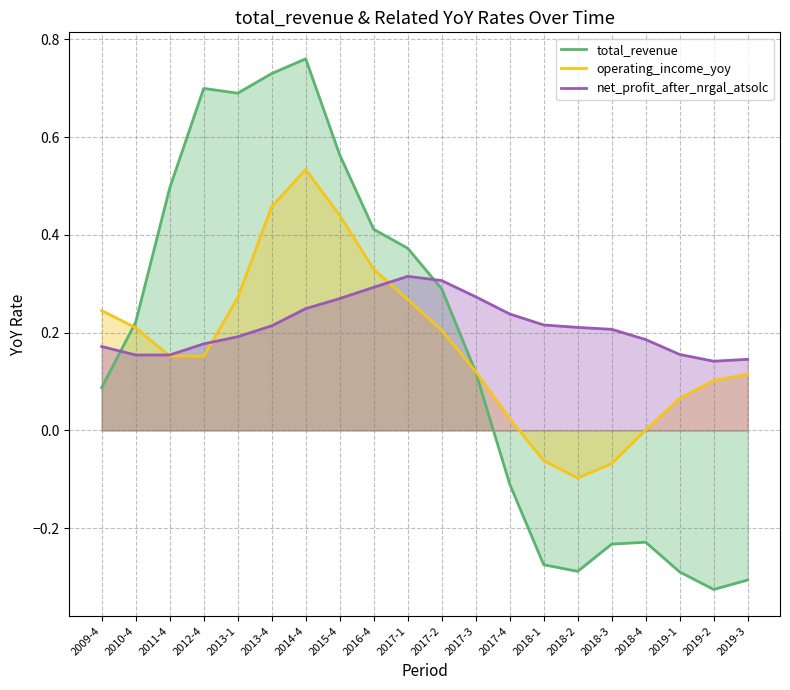

Where is the first local maximum for total_revenue?

2012-4